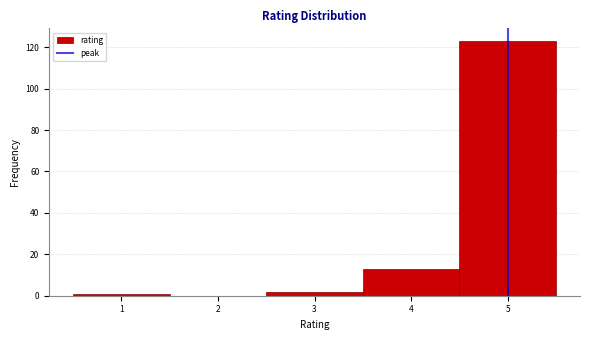

Over which range of the x-axis is the bar tallest?

4.5 to 5.5